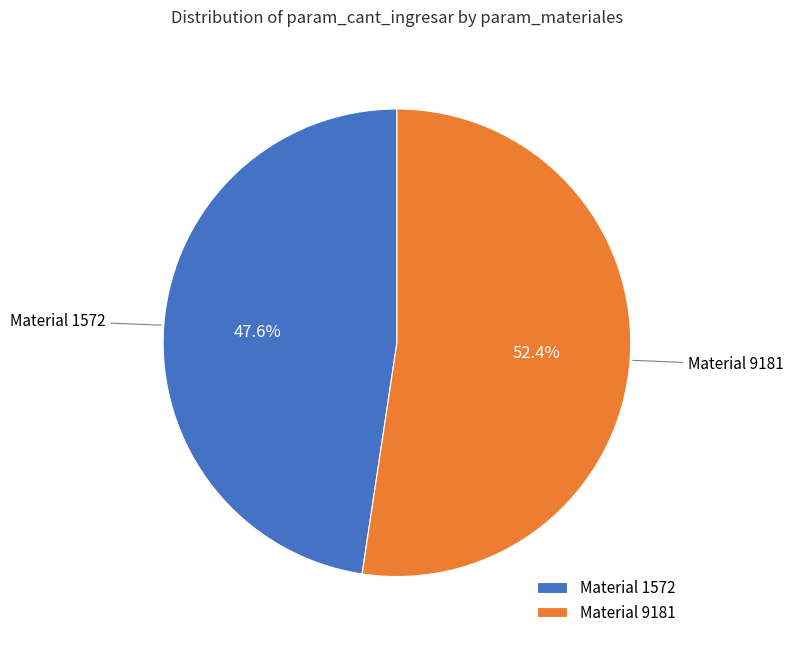

Which category has the smallest portion of the pie?

Material 1572